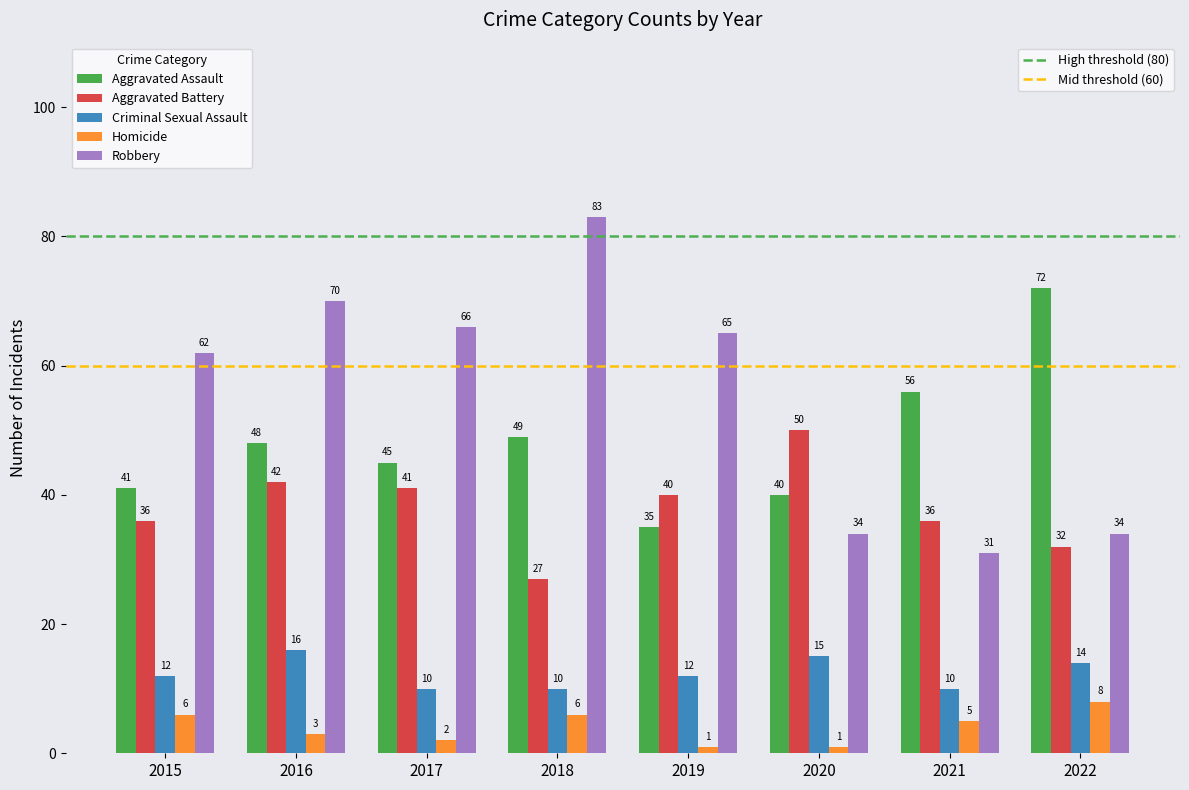

What is the difference between the highest and lowest values at 2017?

64